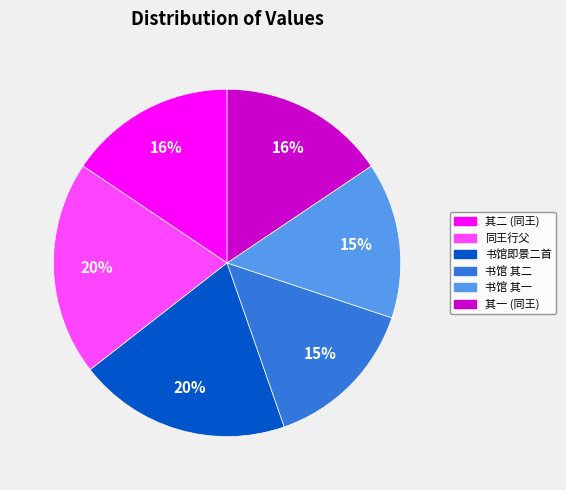

How many slices are in this pie chart?

6